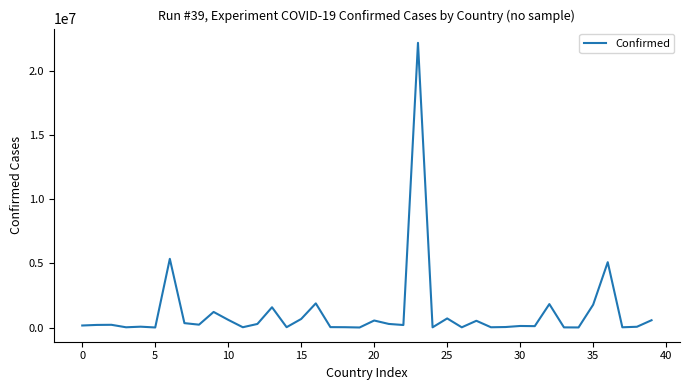

What is the difference between the maximum and minimum values?

22155085